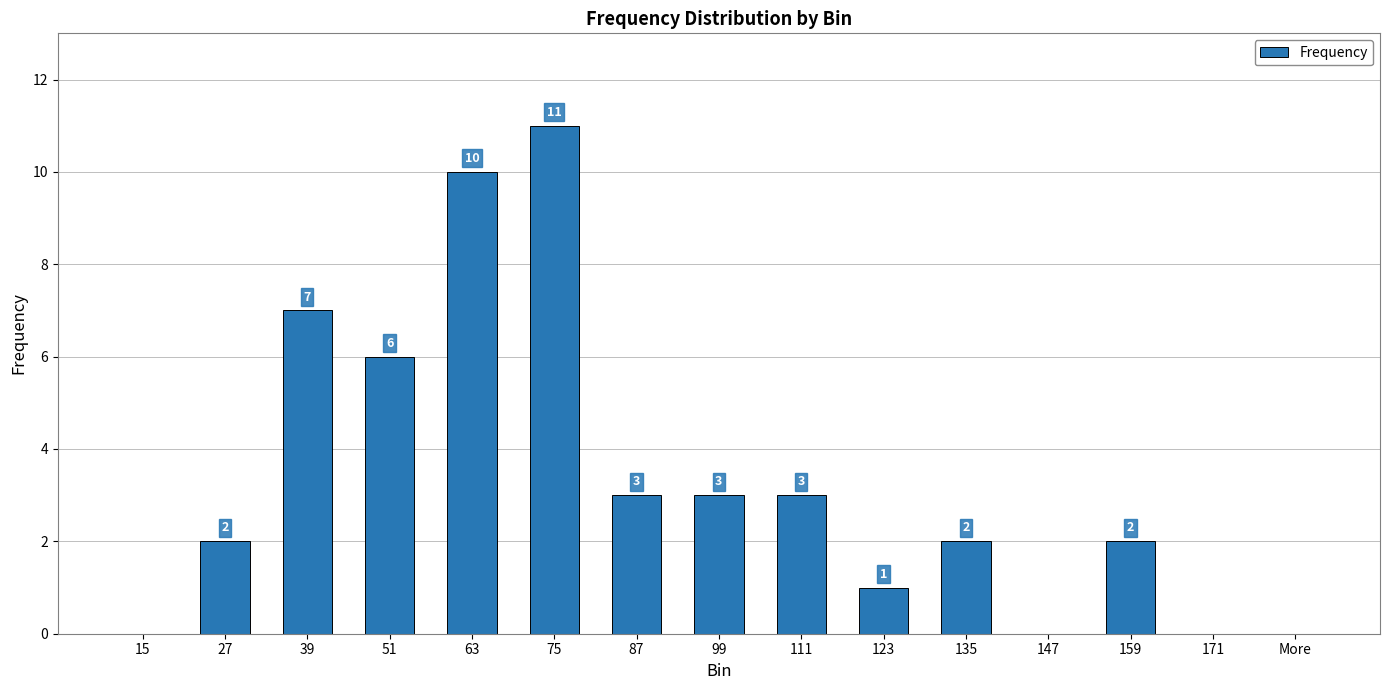

Is it true that the value at 123 is 0?

False